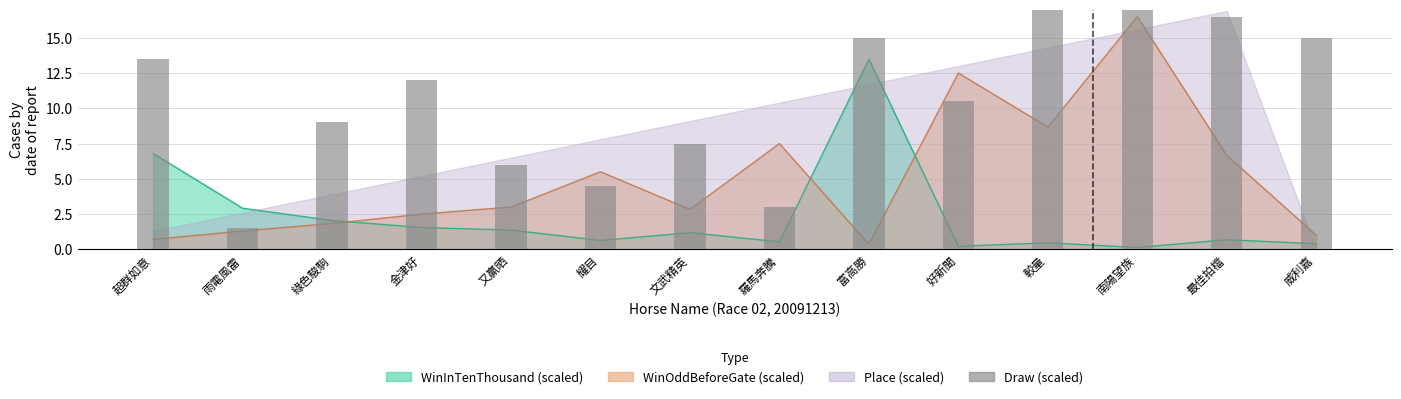

Reading left to right, extract all data points from this chart.

13.5	1.5	9.0	12.0	6.0	4.5	7.5	3.0	15.0	10.5	19.5	18.0	16.5	15.0